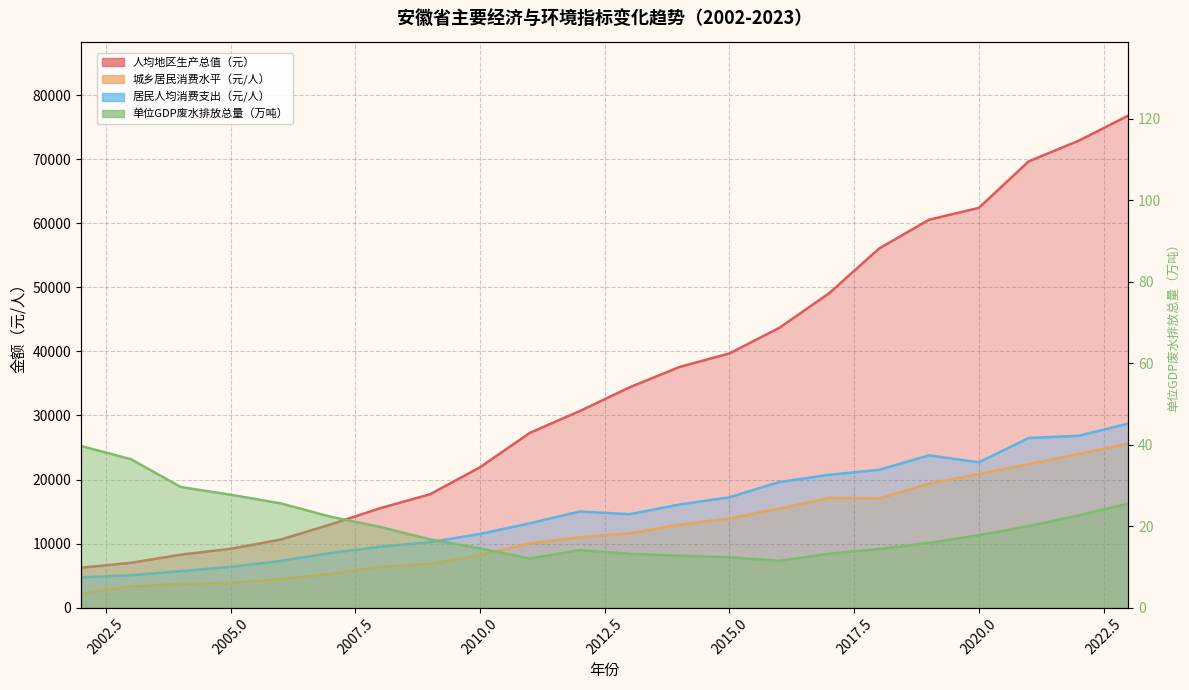

What is the total value across all series at 2020?

105980.1